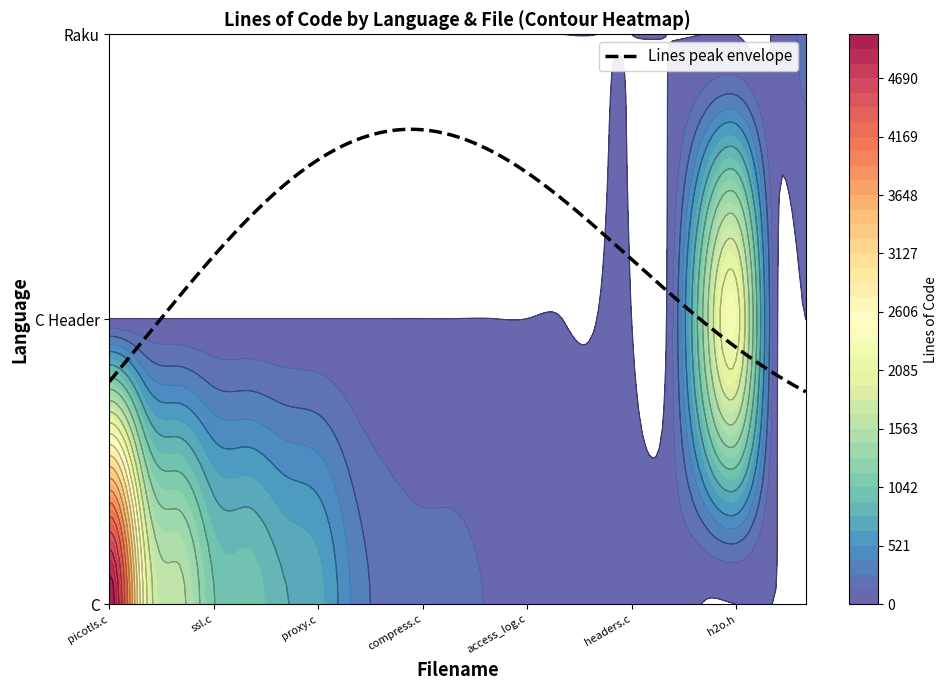

Which series has the widest spread of values?

C